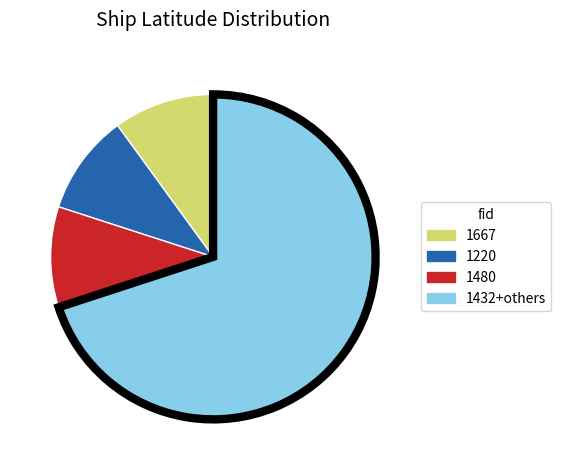

How many slices are in this pie chart?

4